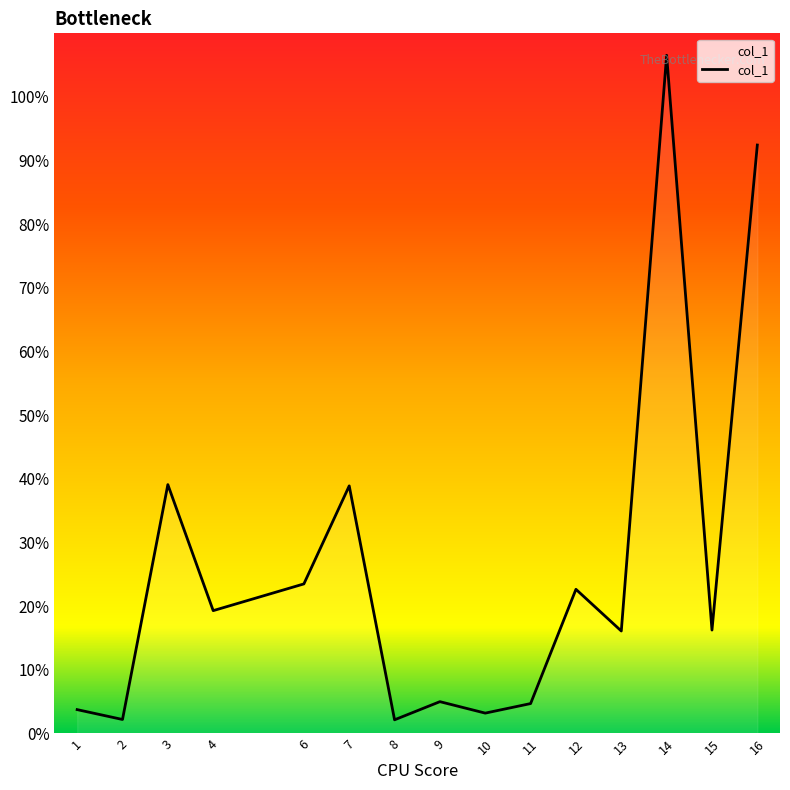

True or false: there are more than 2 points higher than both neighbors.

True